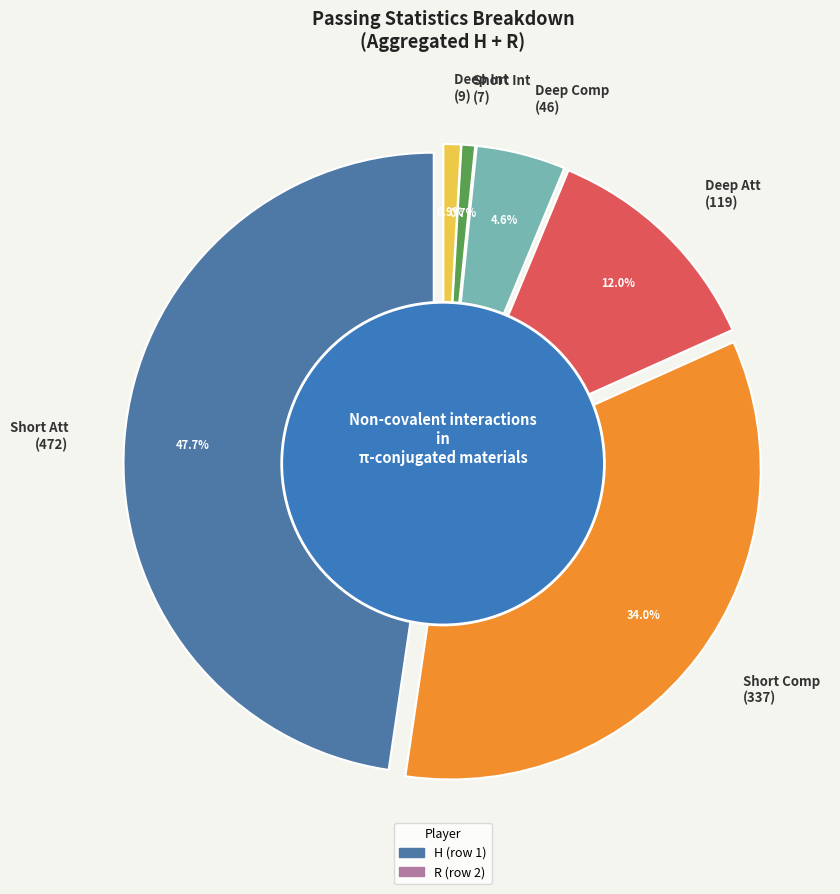

What percentage do R and H together represent?

100.0%